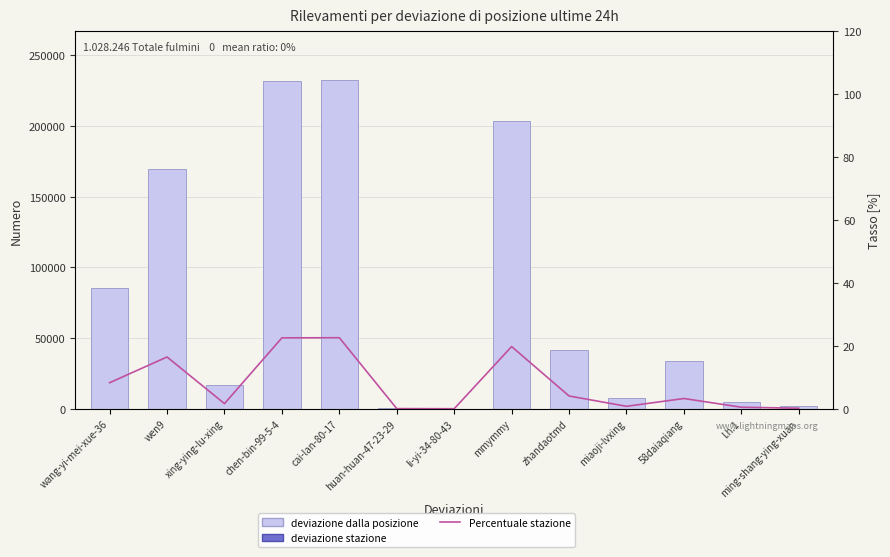

Which category has the lowest value in the deviazione dalla posizione series?

li-yi-34-80-43